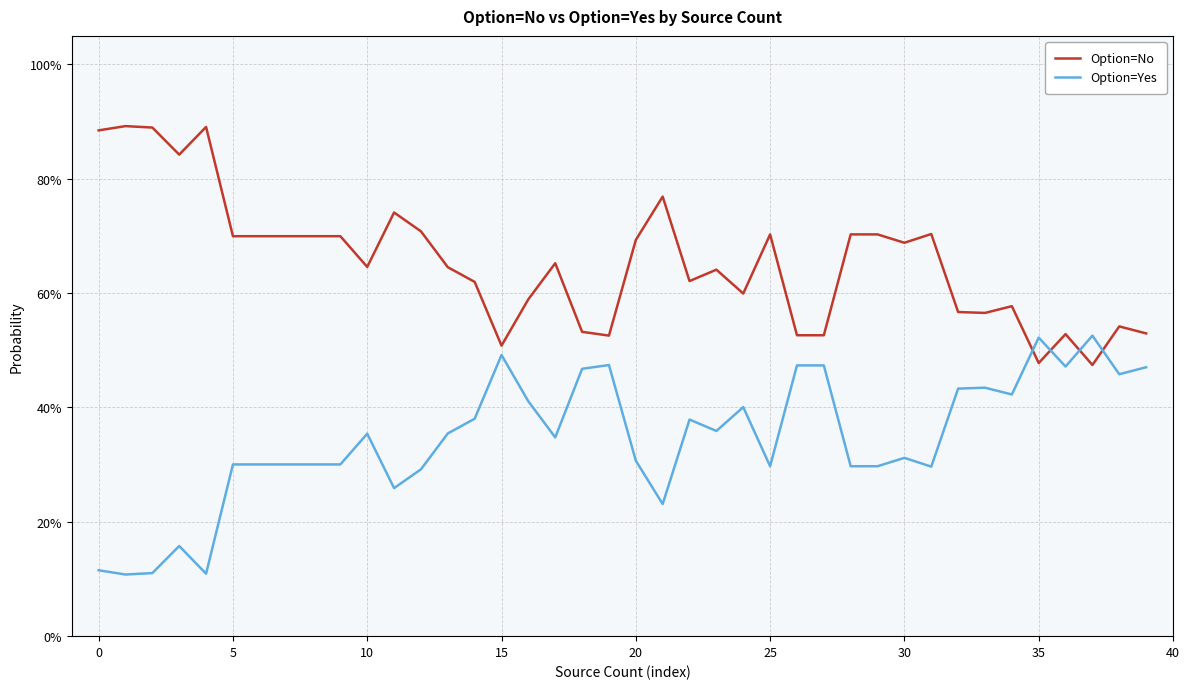

What are all the series names shown in the legend?

Option=No, Option=Yes